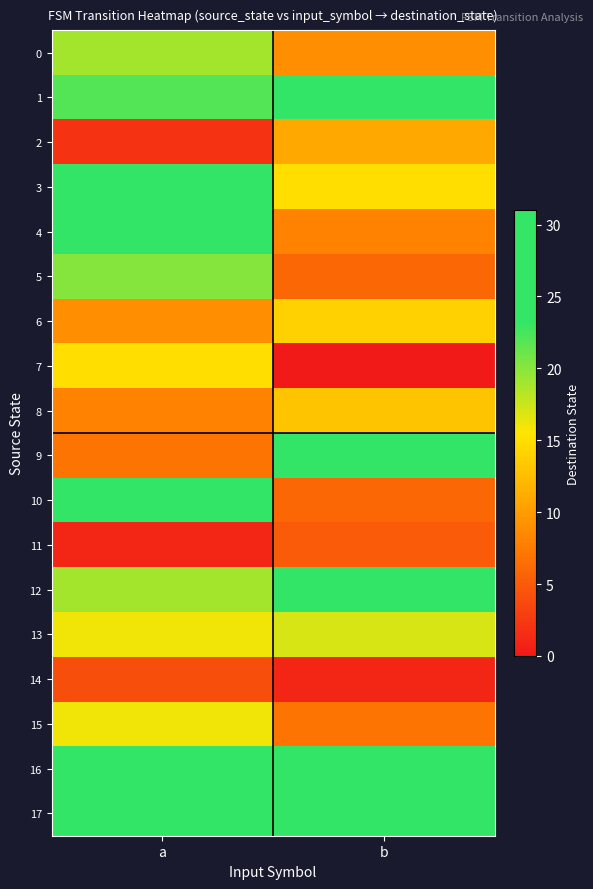

At how many categories does at least one series exceed 8?

2